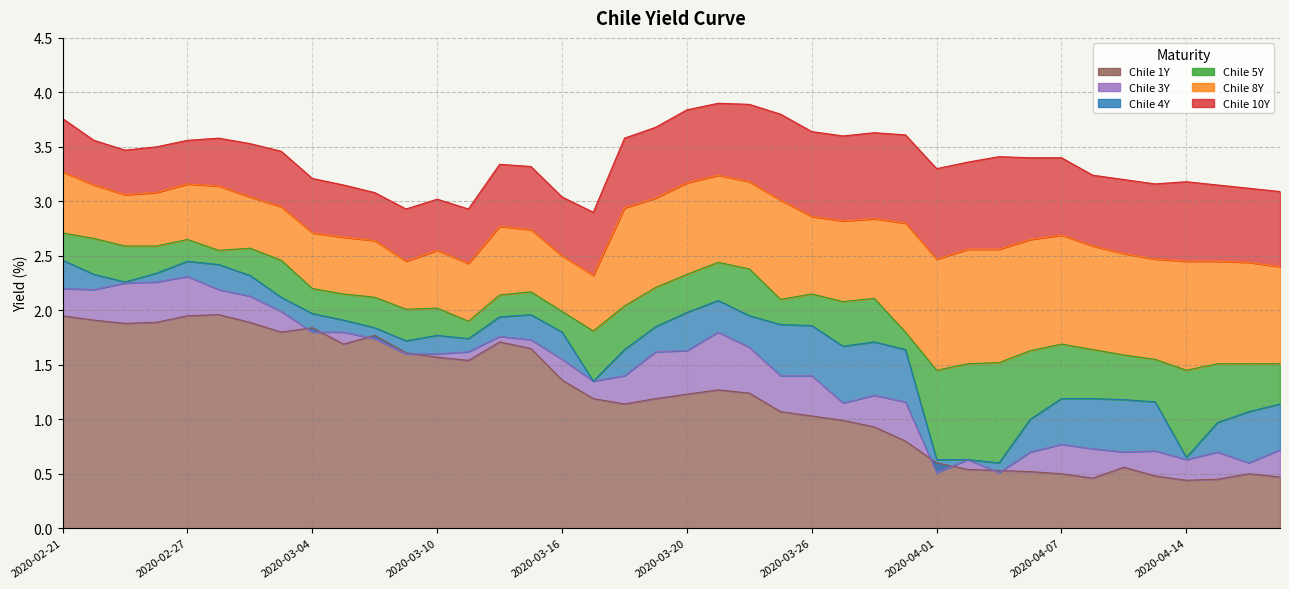

What are all the series names shown in the legend?

Chile 10Y, Chile 8Y, Chile 5Y, Chile 4Y, Chile 3Y, Chile 1Y